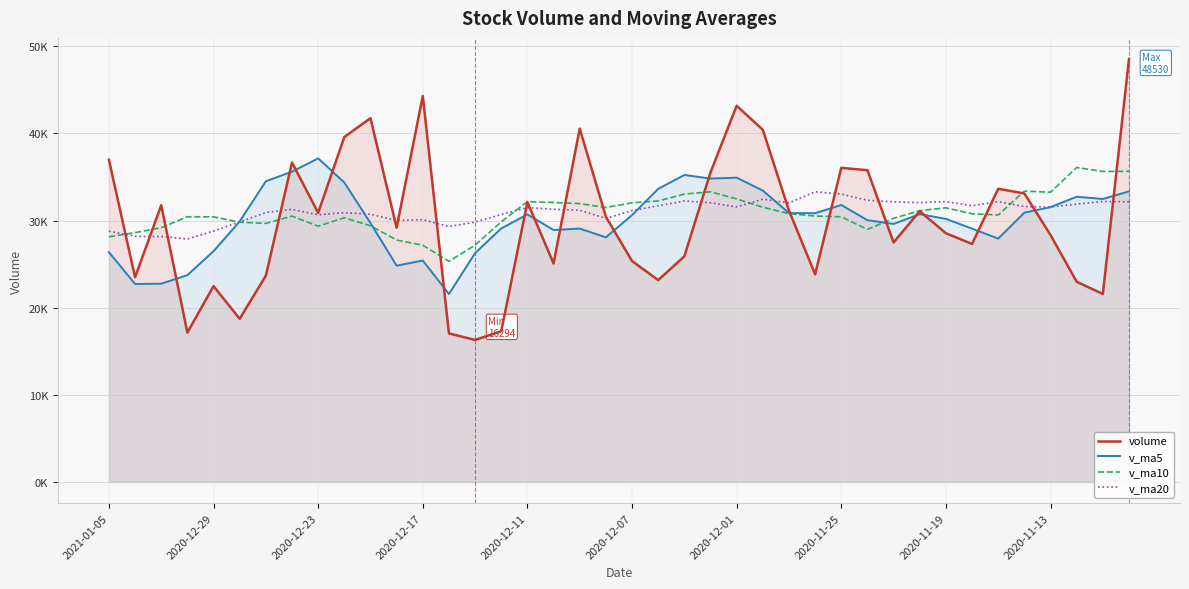

Which series has the largest total across all categories?

v_ma20